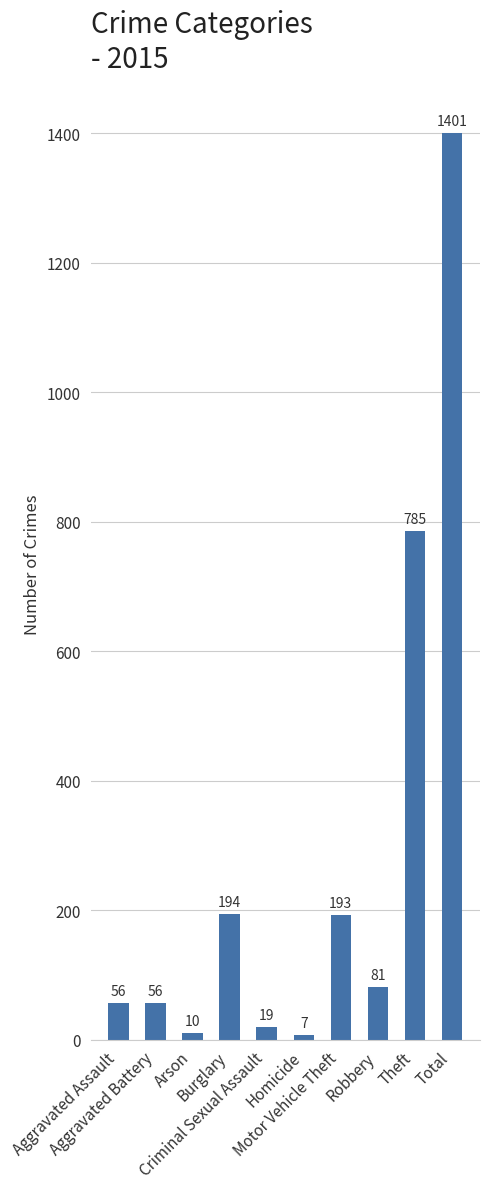

Read the value at Total, to the nearest 10.

1400